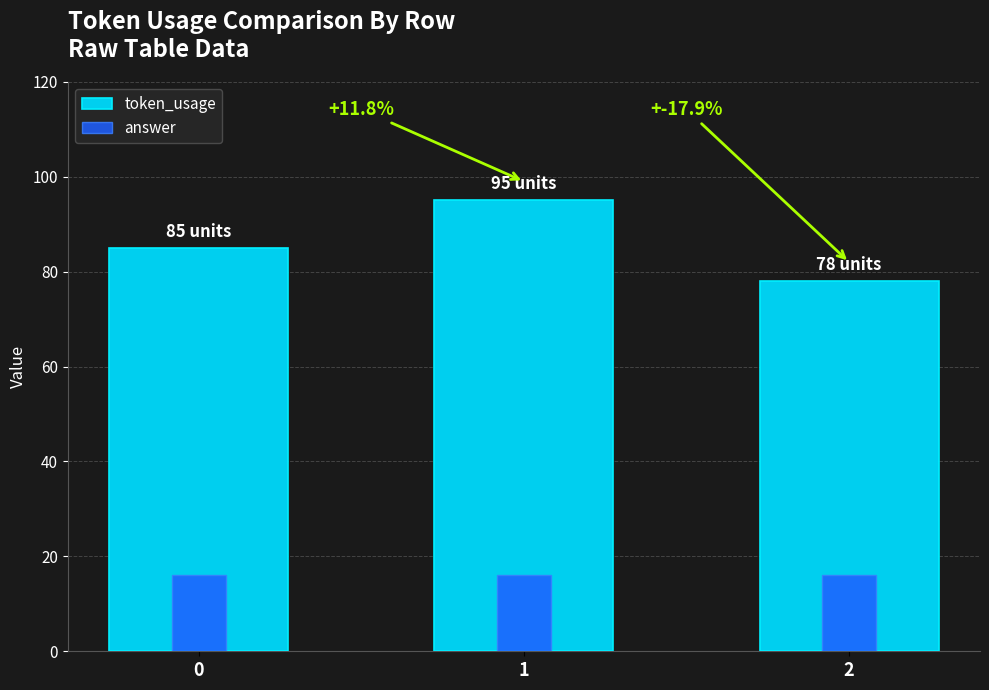

Does the chart contain any negative values?

No